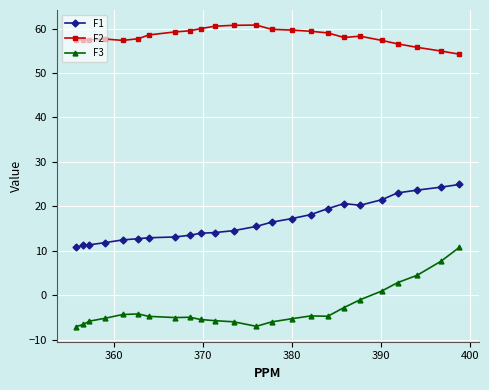

True or false: F2 and F3 cross at least once.

False